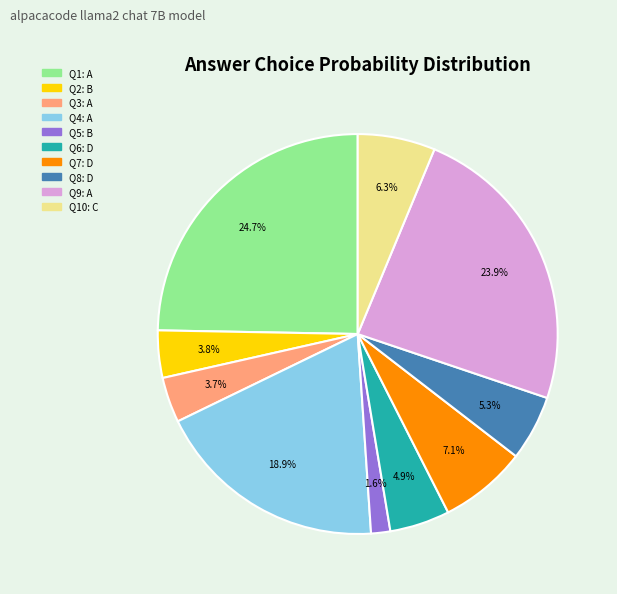

Is there any slice that represents more than half of the pie?

No